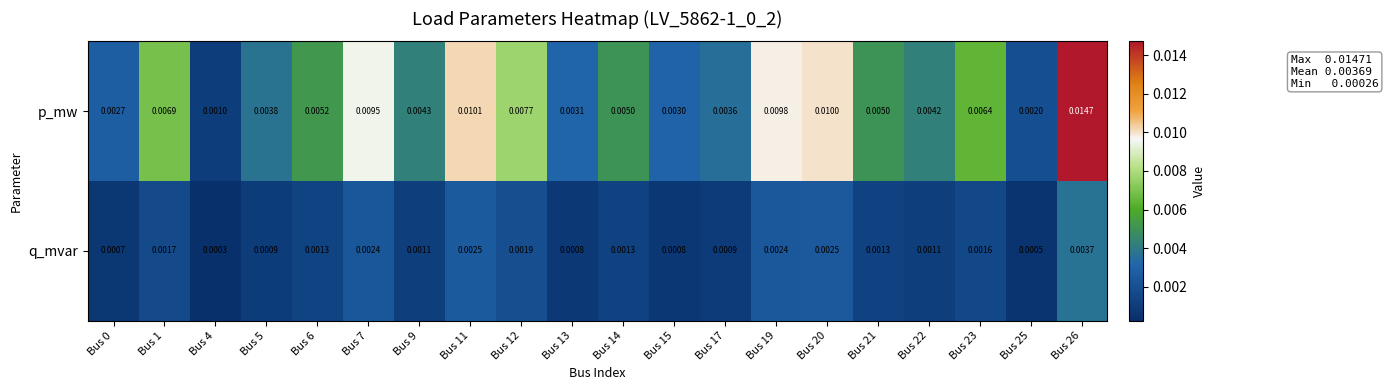

Which series has the largest range (max minus min)?

p_mw